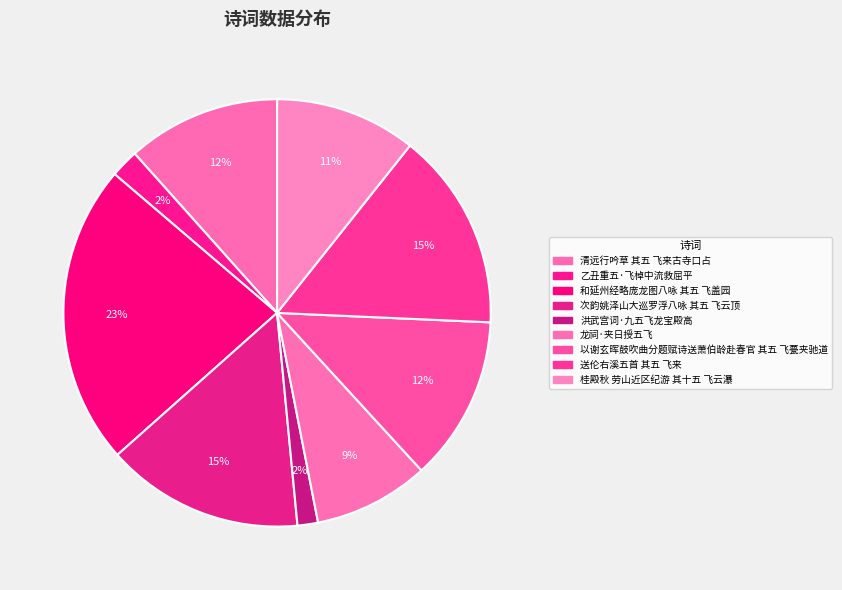

Is it true that 洪武宫词·九五飞龙宝殿高 is 9% of the pie?

False